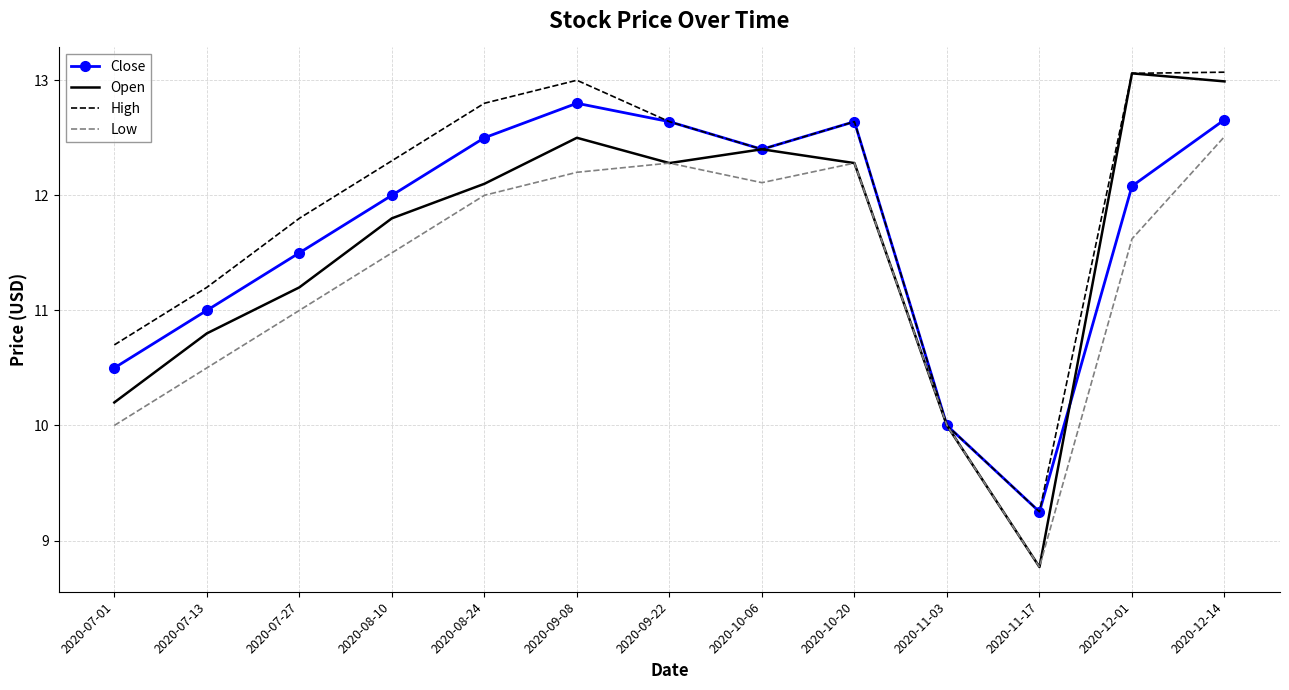

Rank the series at 2020-07-13 from highest to lowest value.

High, Close, Open, Low